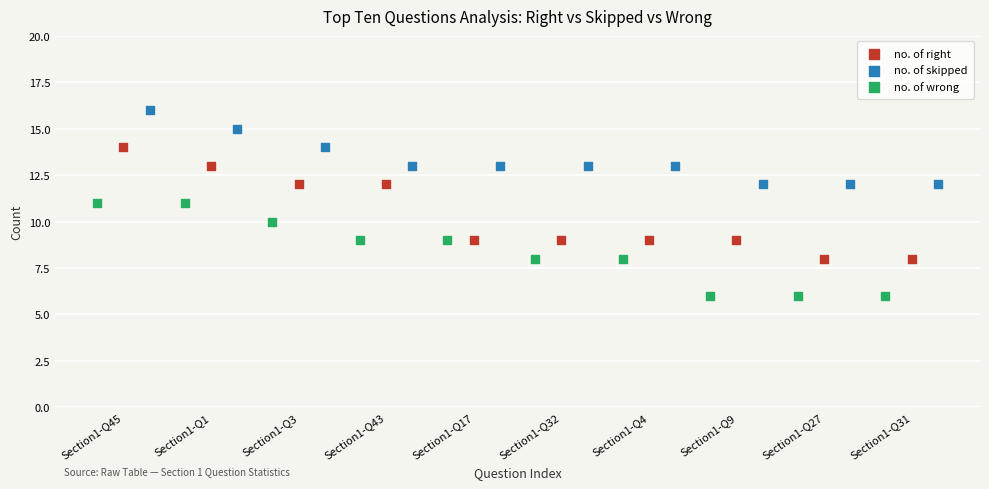

Which series reaches the minimum Y coordinate?

no. of wrong